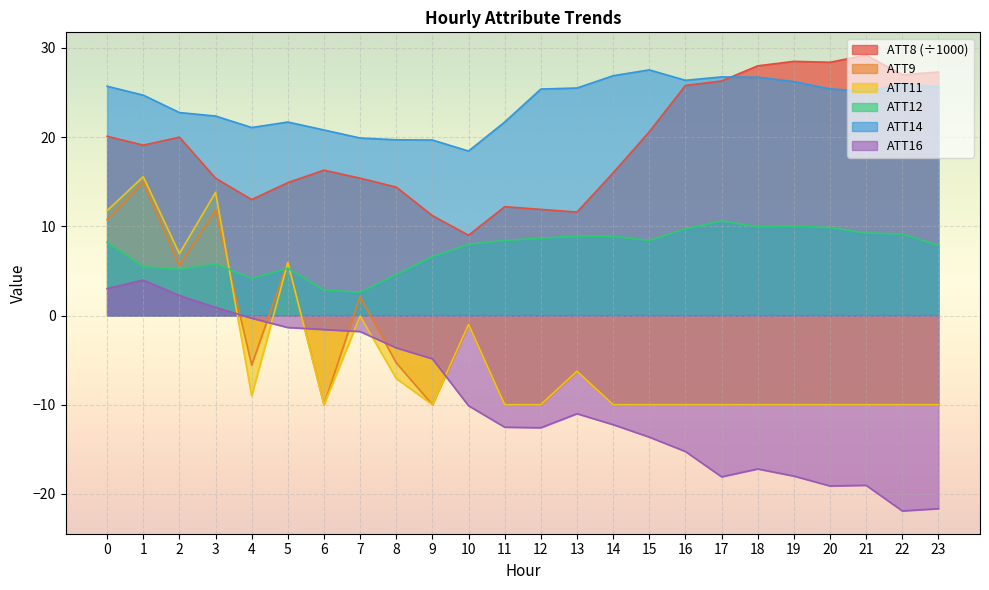

What is the value of the ATT11 point at the 9th from the left?

-7.1